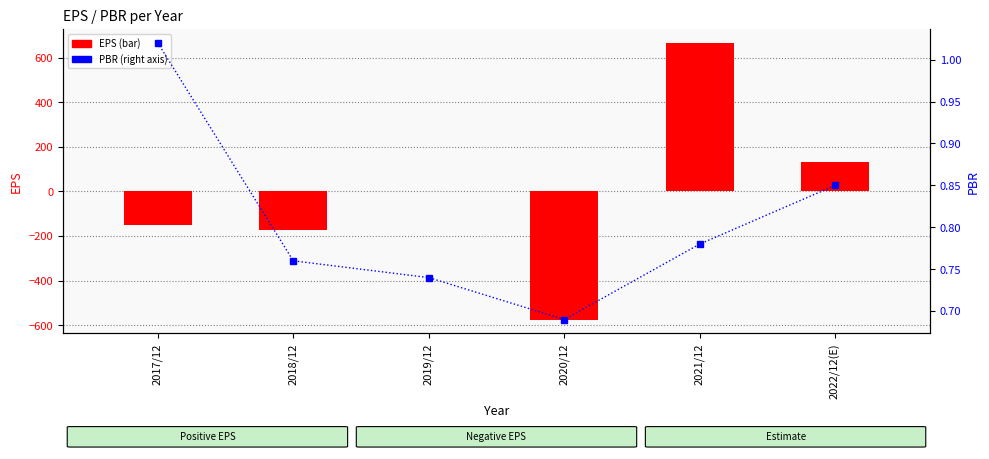

At which category is the sum across all series the highest?

2021/12